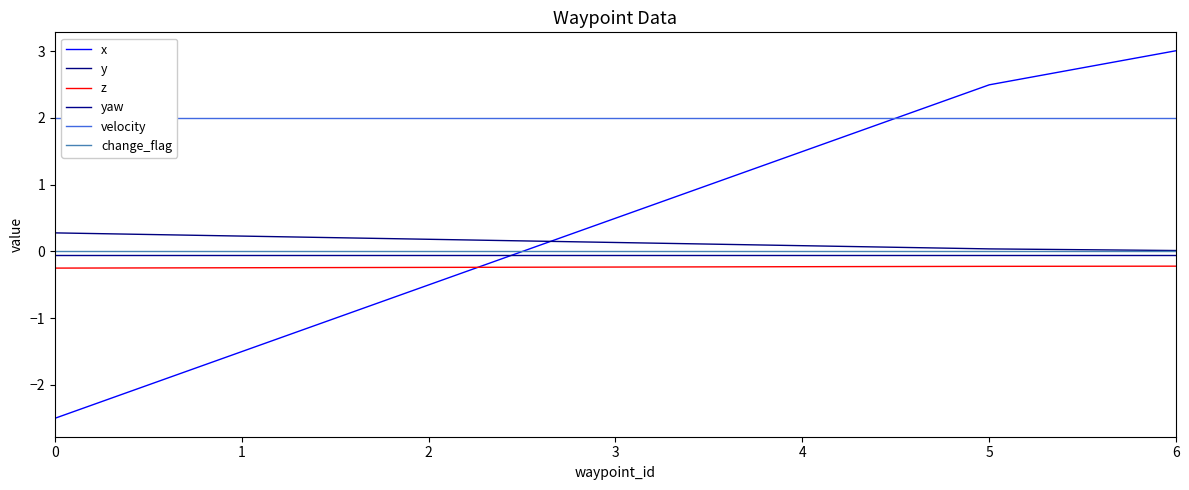

How many lines are shown in the chart?

6